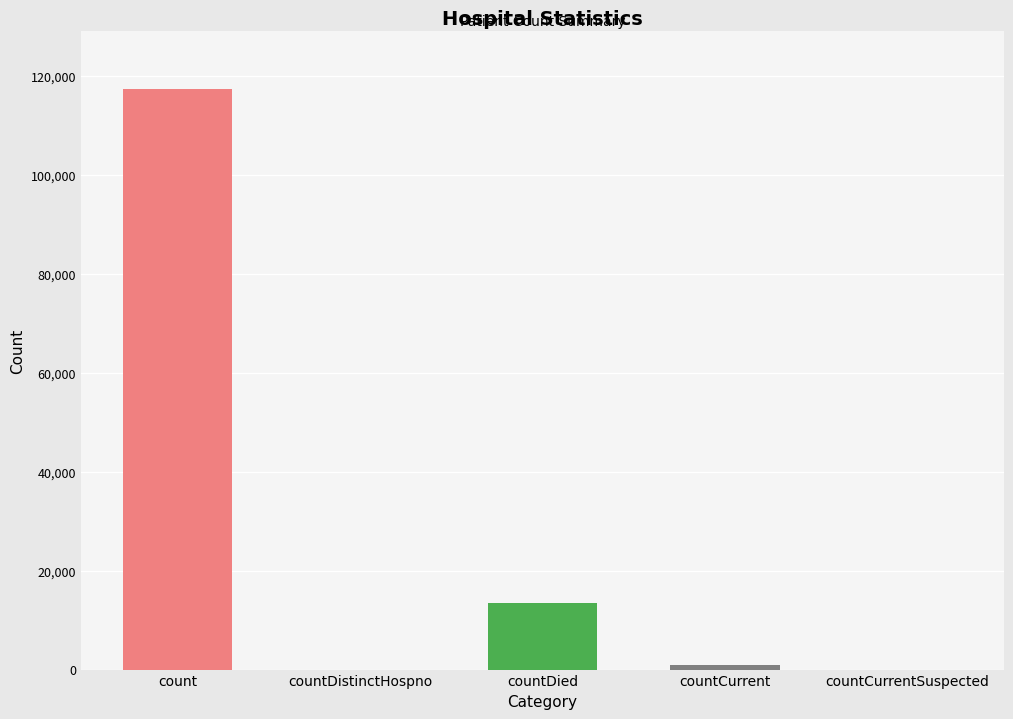

Is it true that the value at countCurrentSuspected is 0?

True